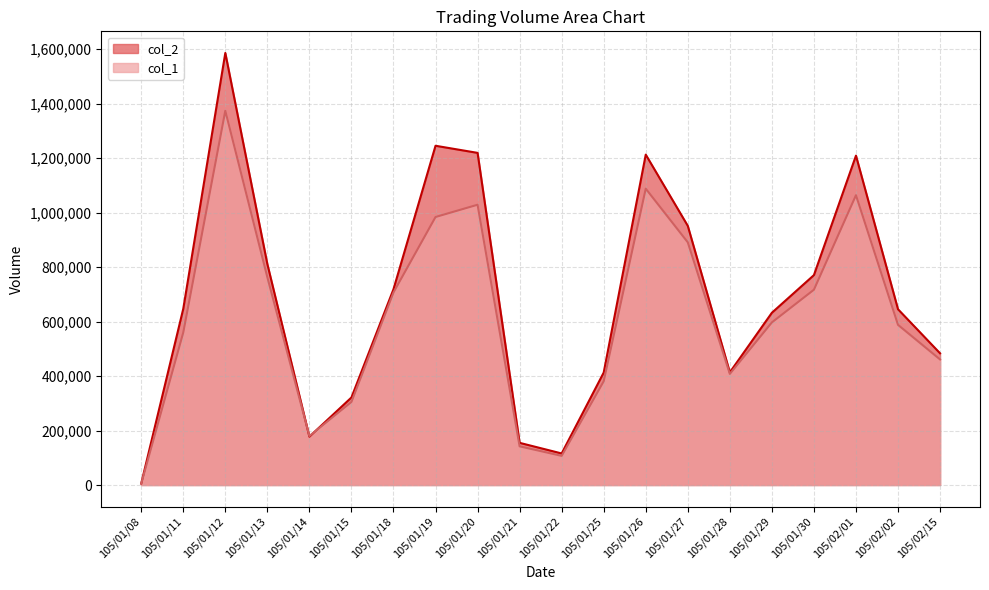

What is the lowest value of the col_1 series?

5000